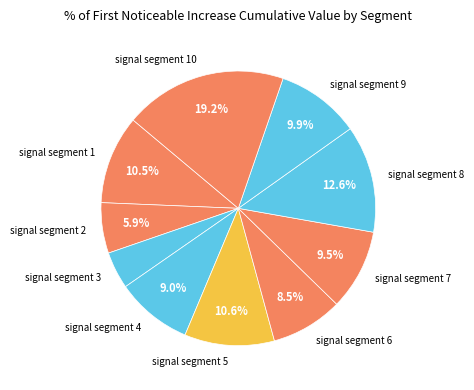

True or false: signal segment 6 accounts for 1% of the total.

False